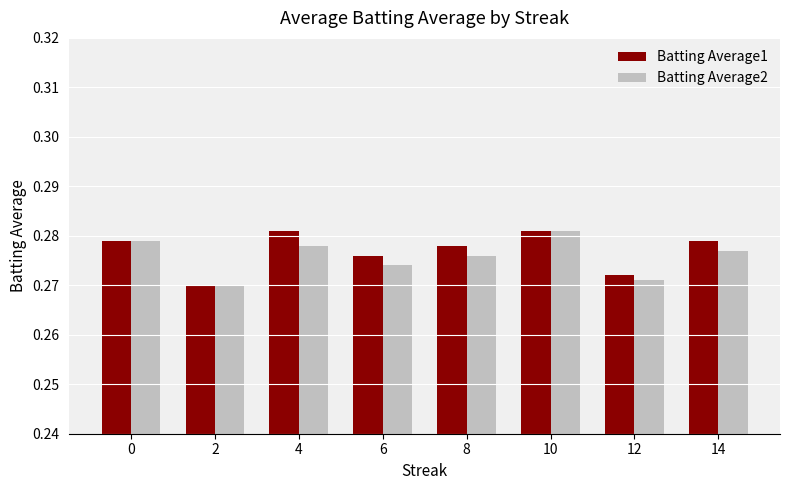

How many groups of bars are there?

8